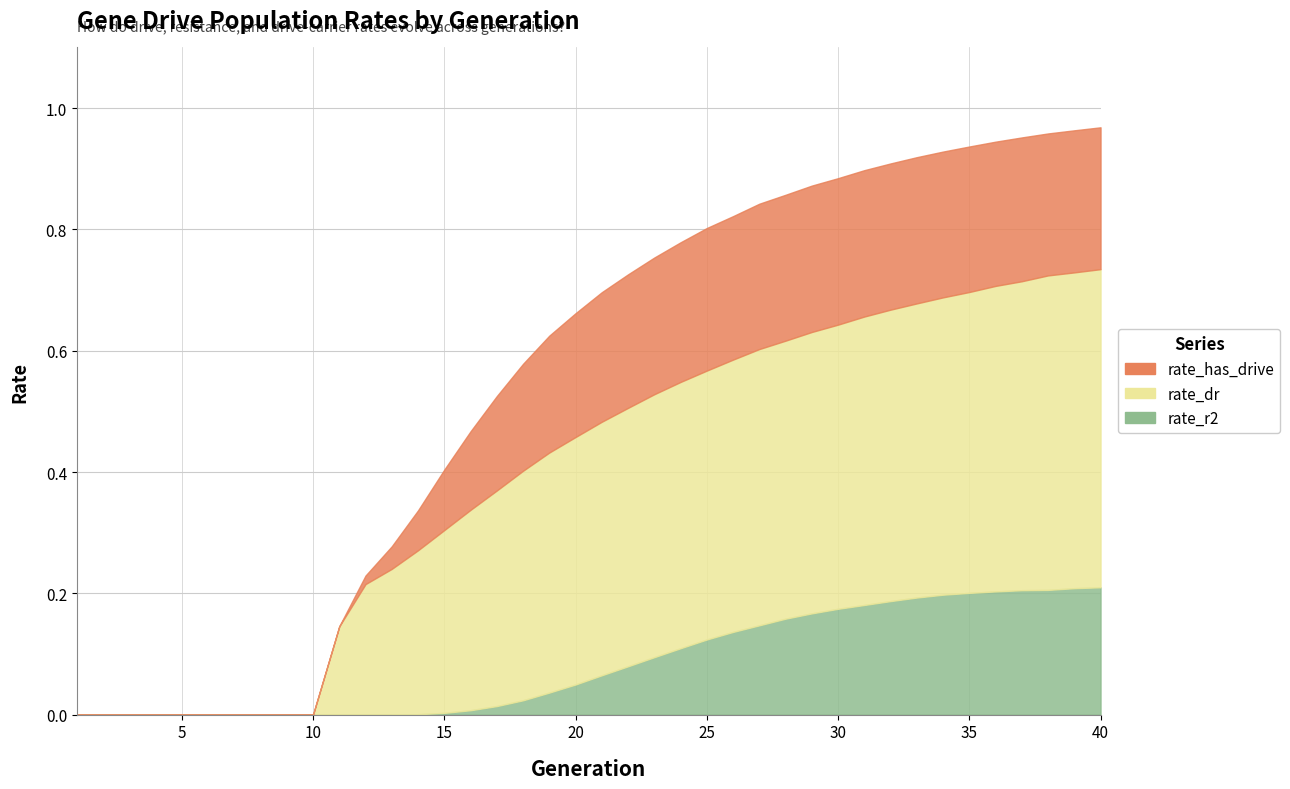

What is the value of the rate_r2 point at the 30th from the left?

0.2